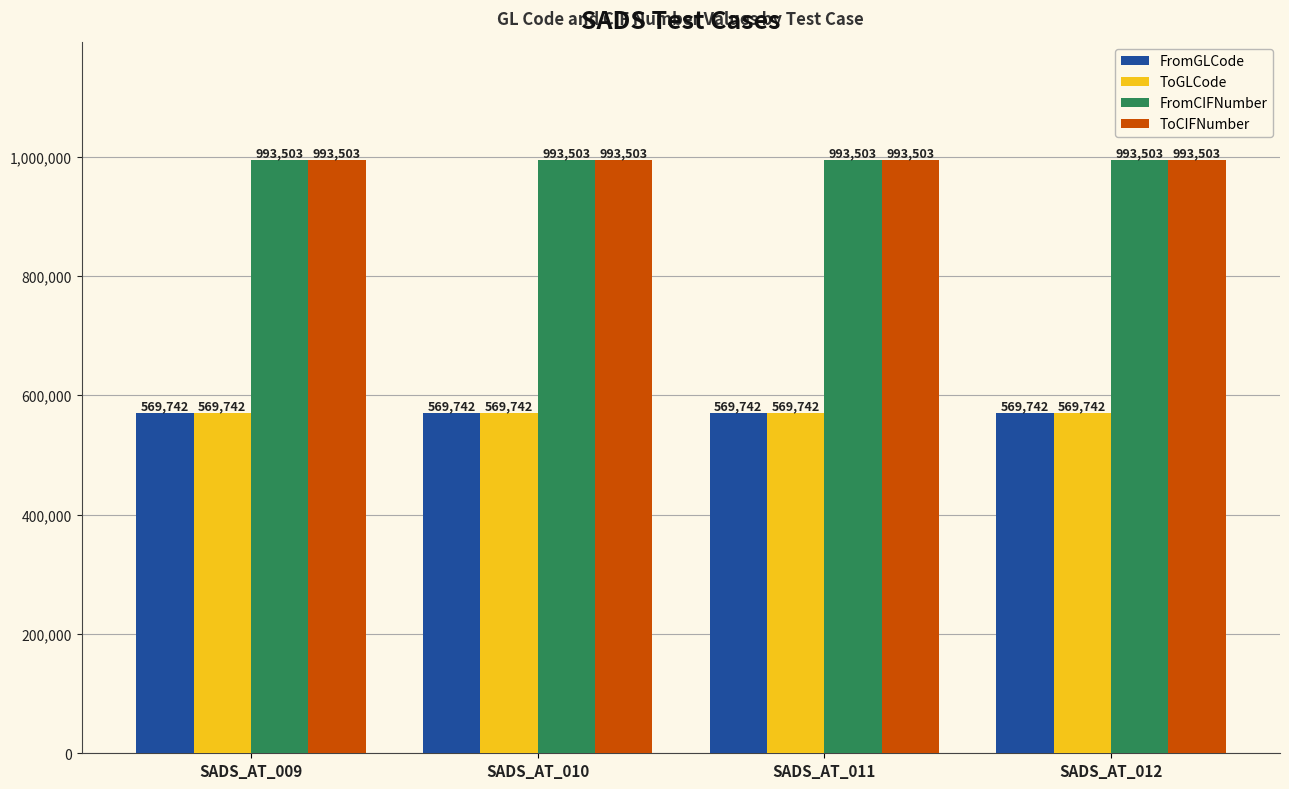

How many bars are there in total?

16